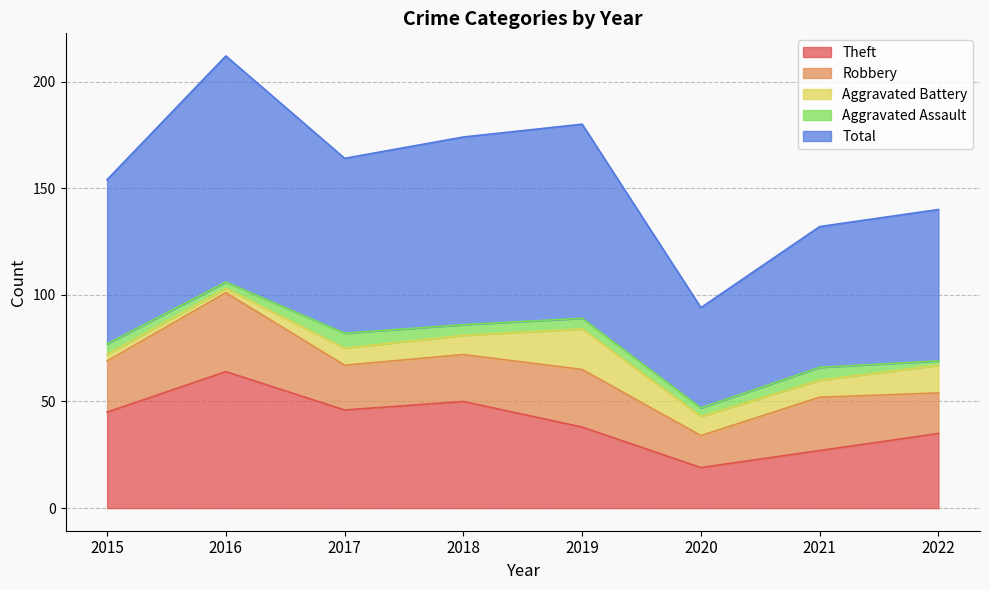

Is the value of Robbery at 2015 greater than the value of Aggravated Assault at 2022?

Yes